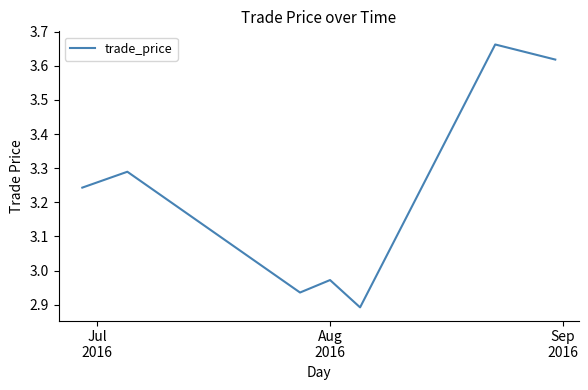

What is the sum of all values?

22.6